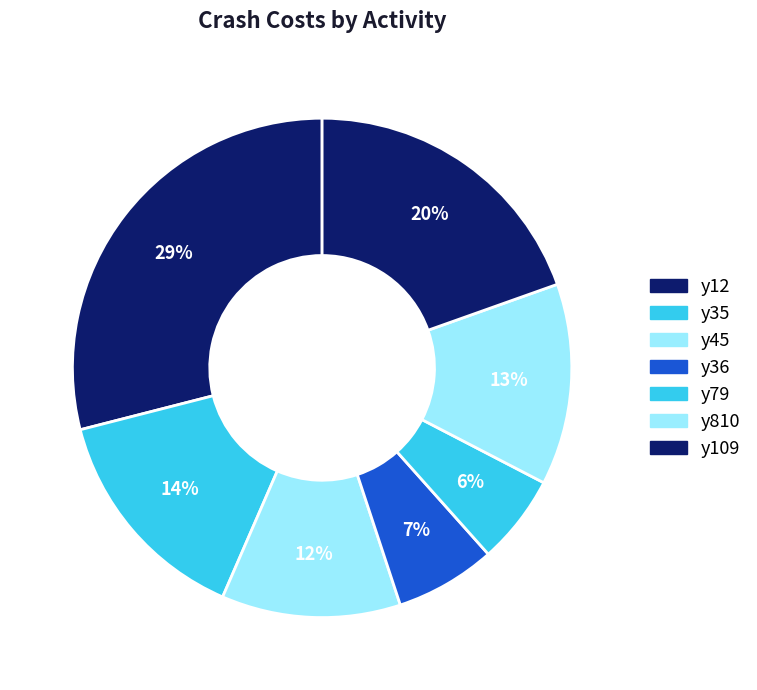

Count the number of slices in the pie.

7